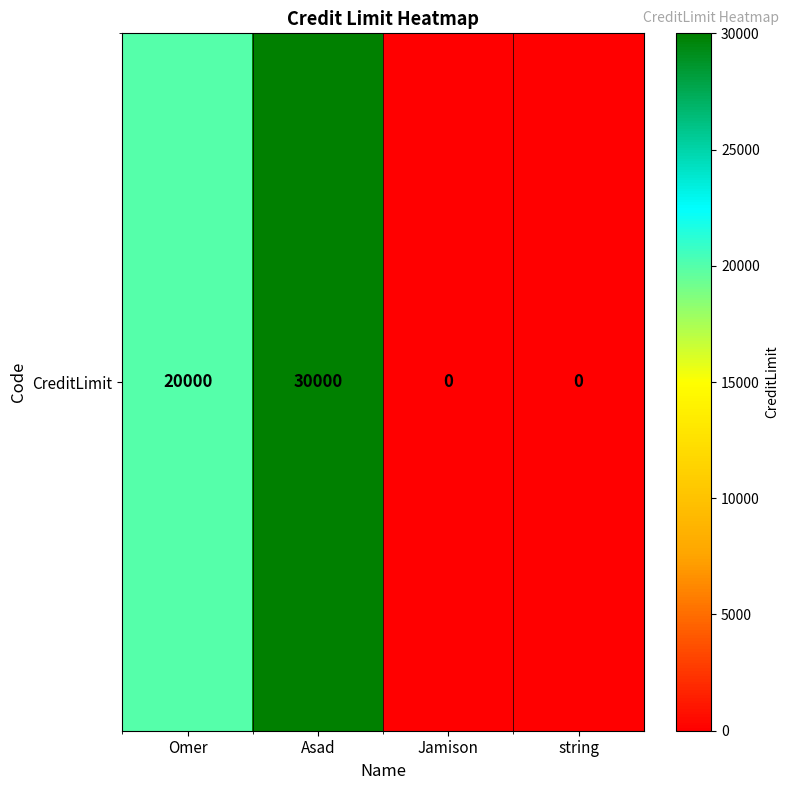

Where is the data nearest to the value 15000?

Omer